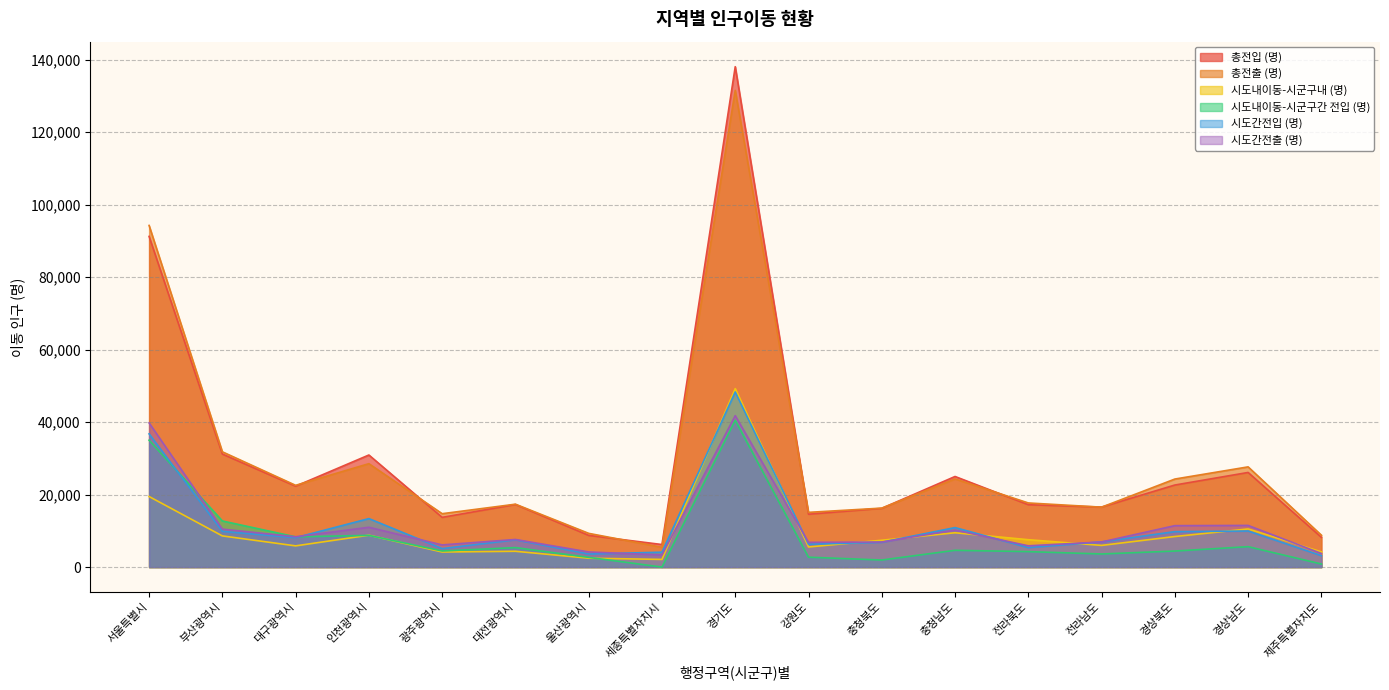

Rank the series at 경기도 from lowest to highest value.

시도내이동-시군구간 전입 (명), 시도간전출 (명), 시도간전입 (명), 시도내이동-시군구내 (명), 총전출 (명), 총전입 (명)